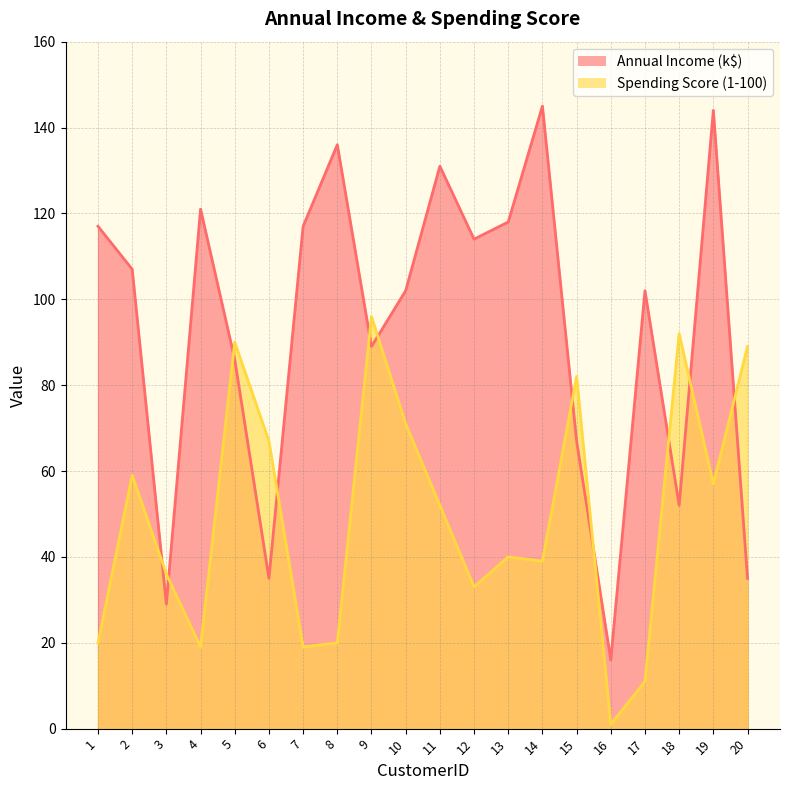

What is the smallest value displayed?

1